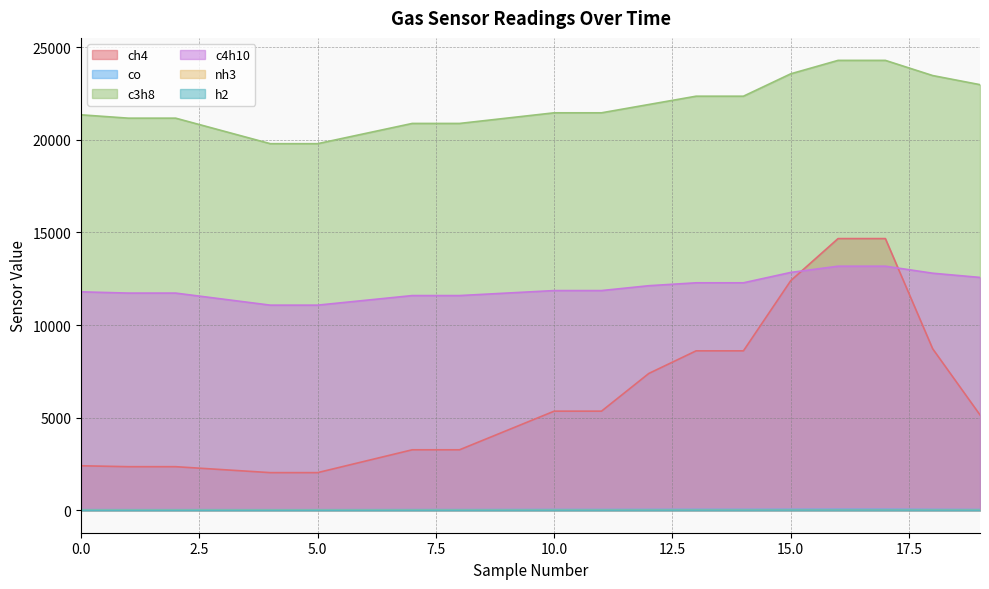

What is the average value of the h2 series?

5.9